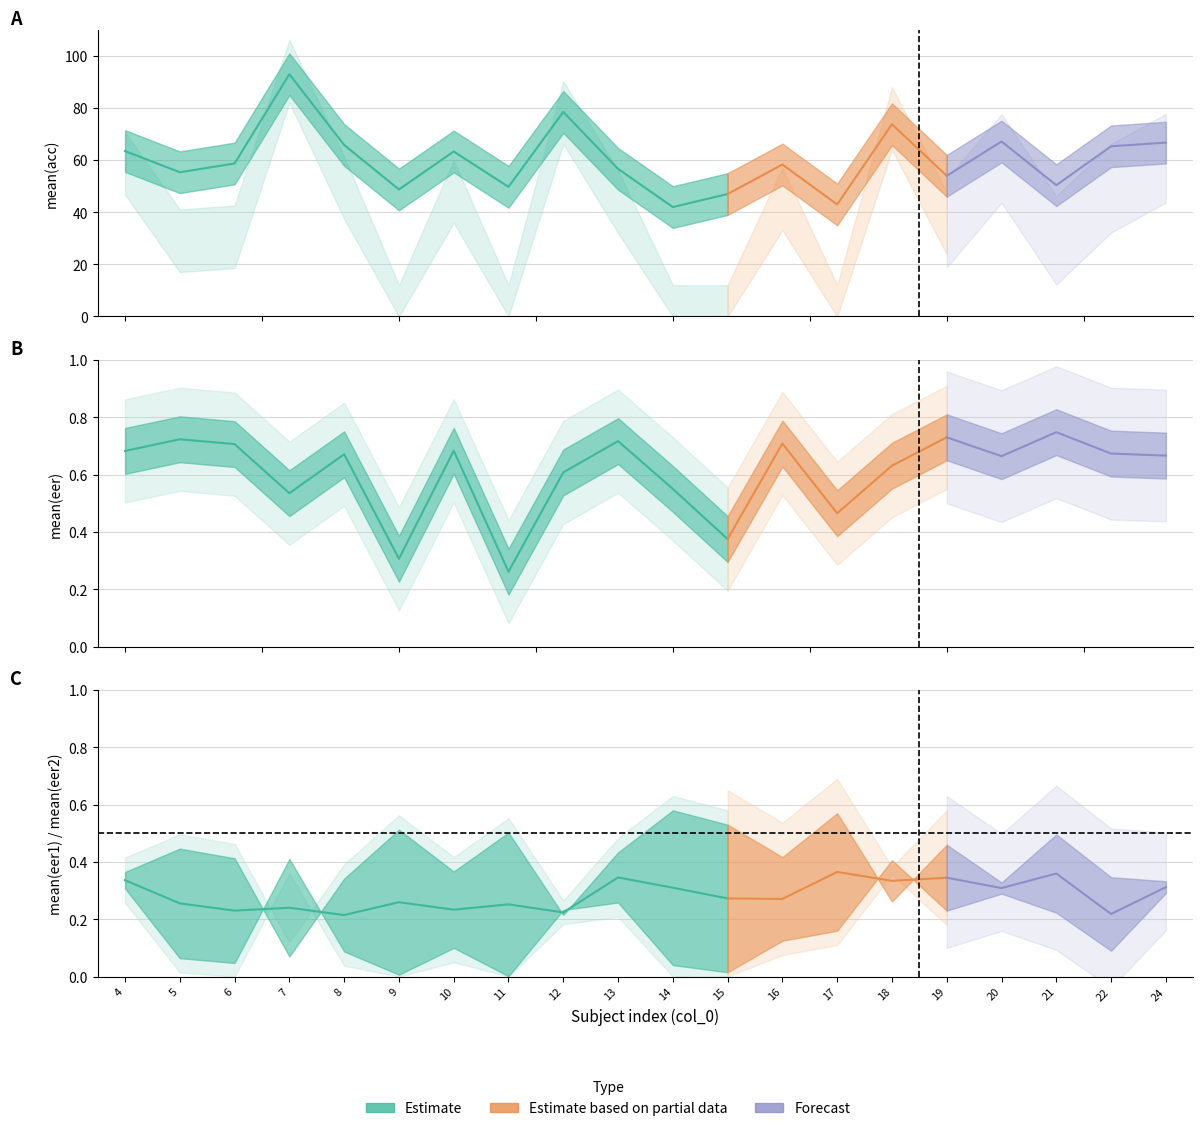

What is the difference between the maximum and minimum values in the mean_acc series?

51.0